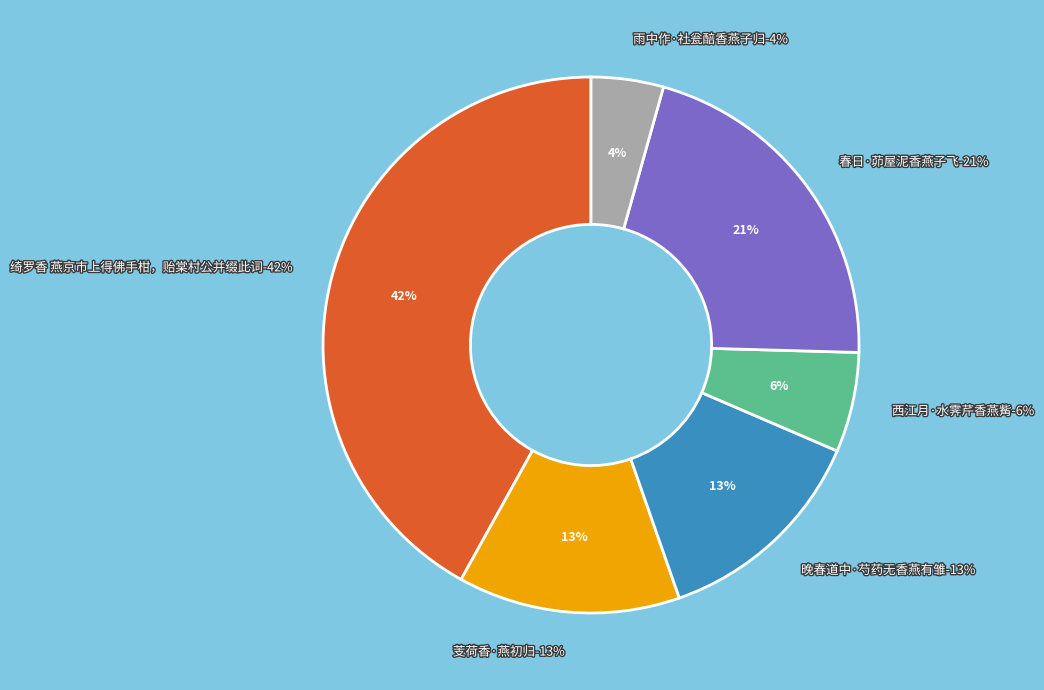

To the nearest percent, what is the difference between the 西江月·水霁芹香燕觜 and 晚春道中·芍药无香燕有雏 slice percentages?

7%